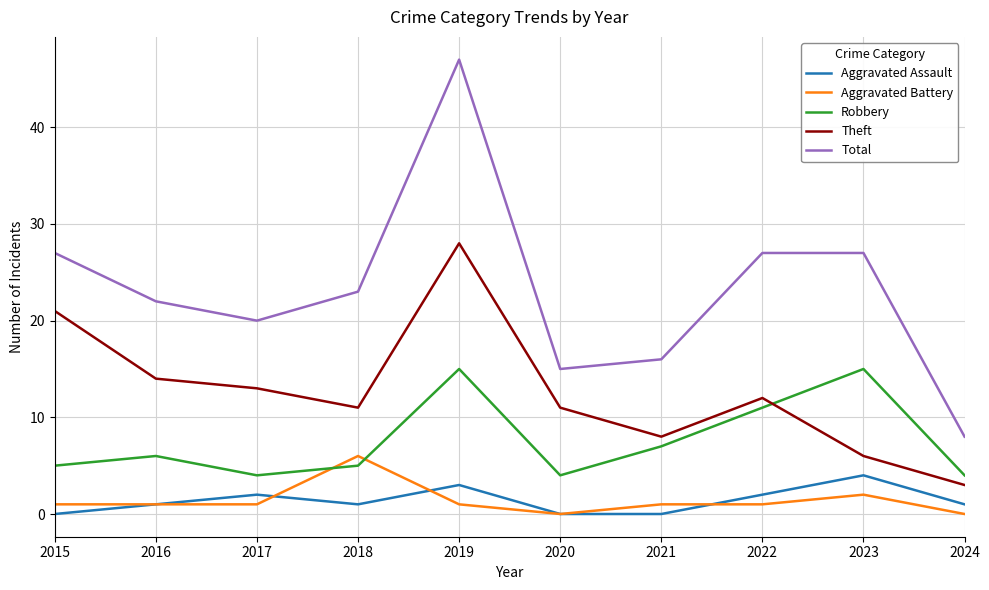

Which category has the highest value across all series?

2019